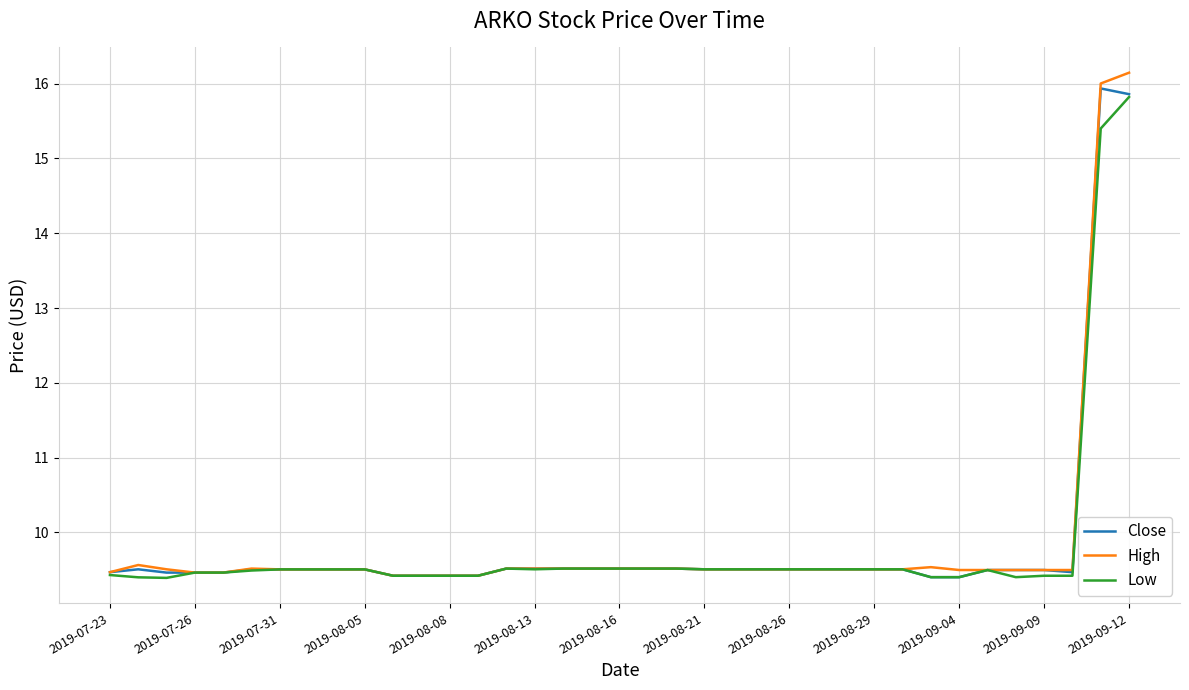

What is the sum of all Low values?

362.8